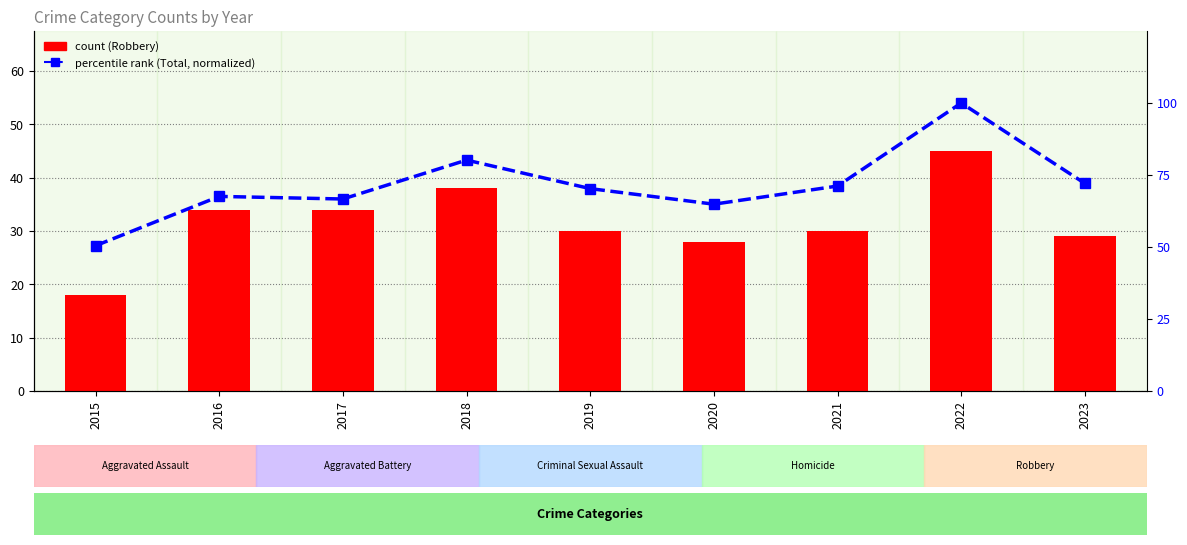

What is the total value across all series at 2020?

92.9